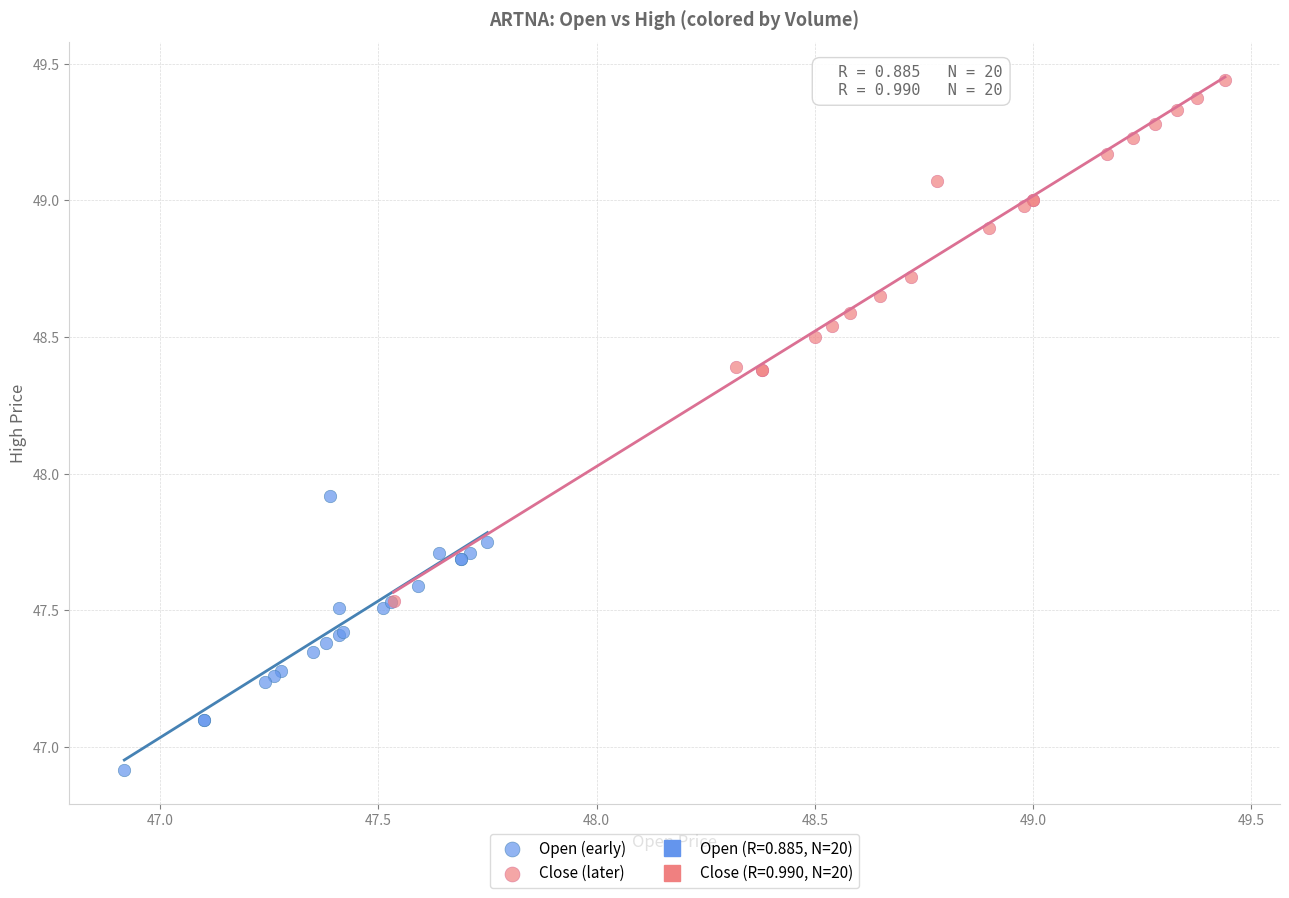

Which series reaches the maximum Y coordinate?

Close (later)